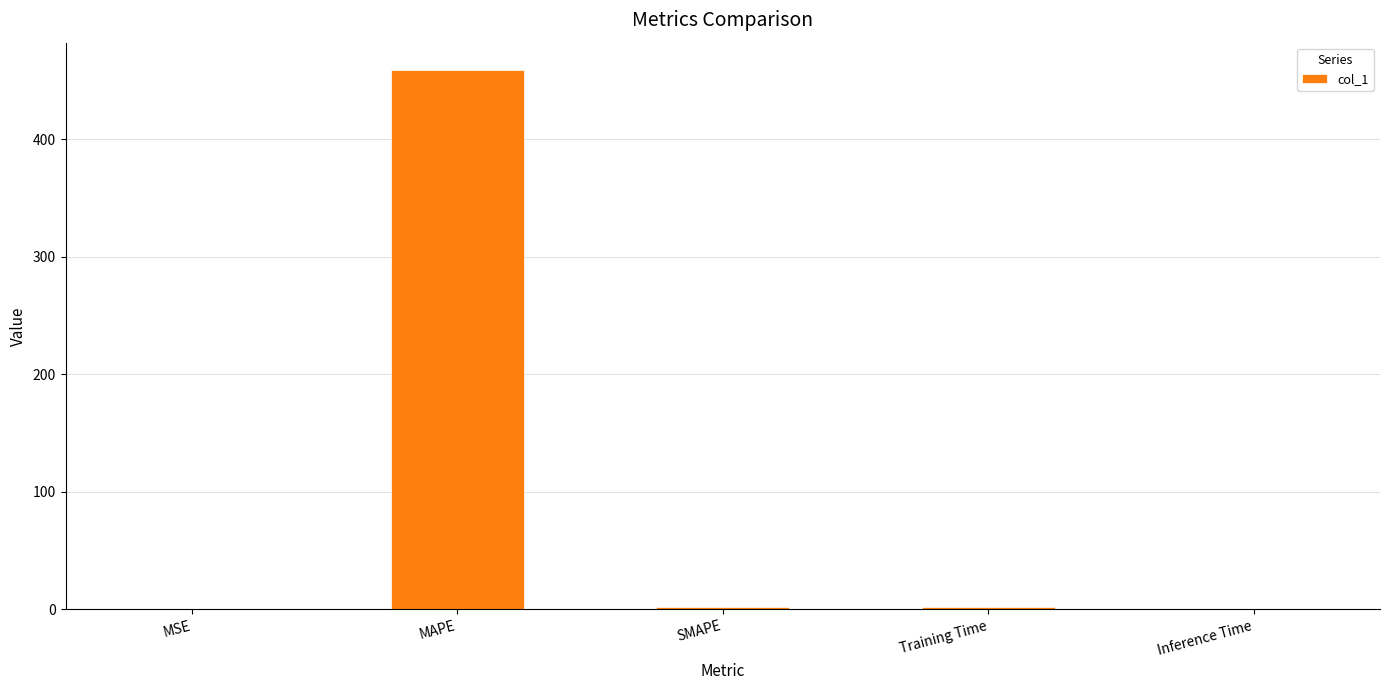

What is the sum of all values?

463.1